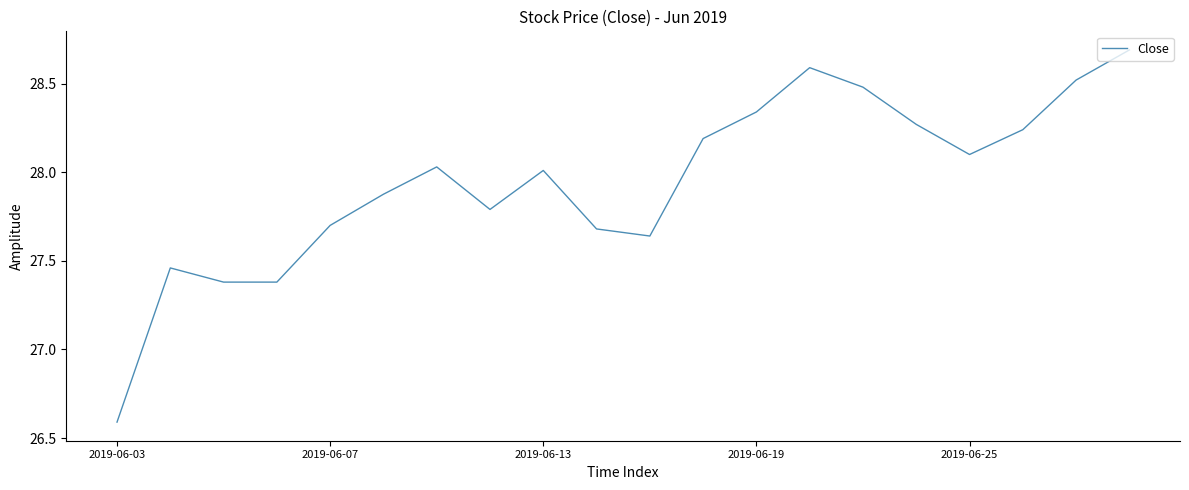

What is the smallest value displayed?

26.6